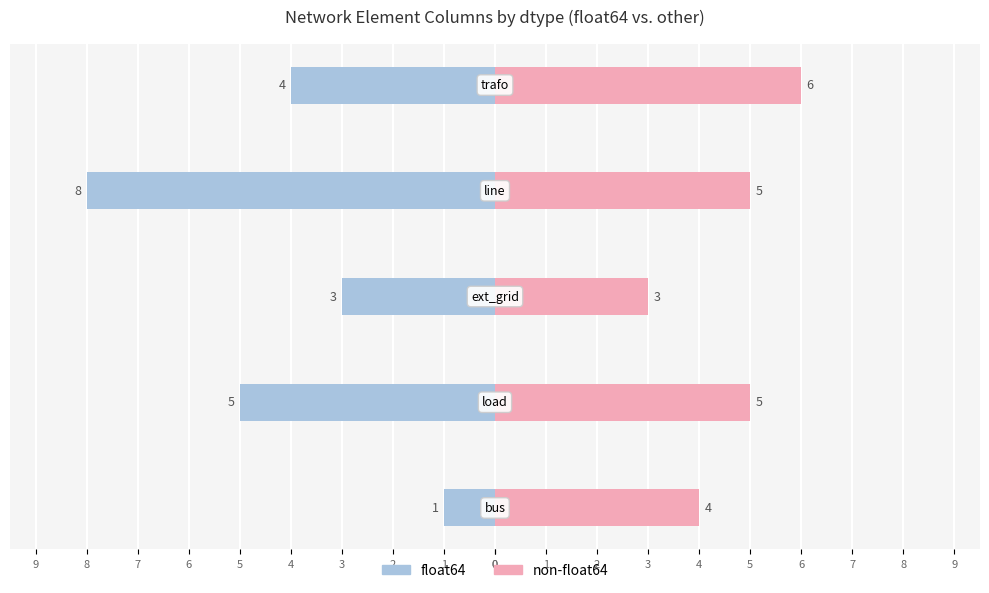

What is the average value of the non-float64 series?

5